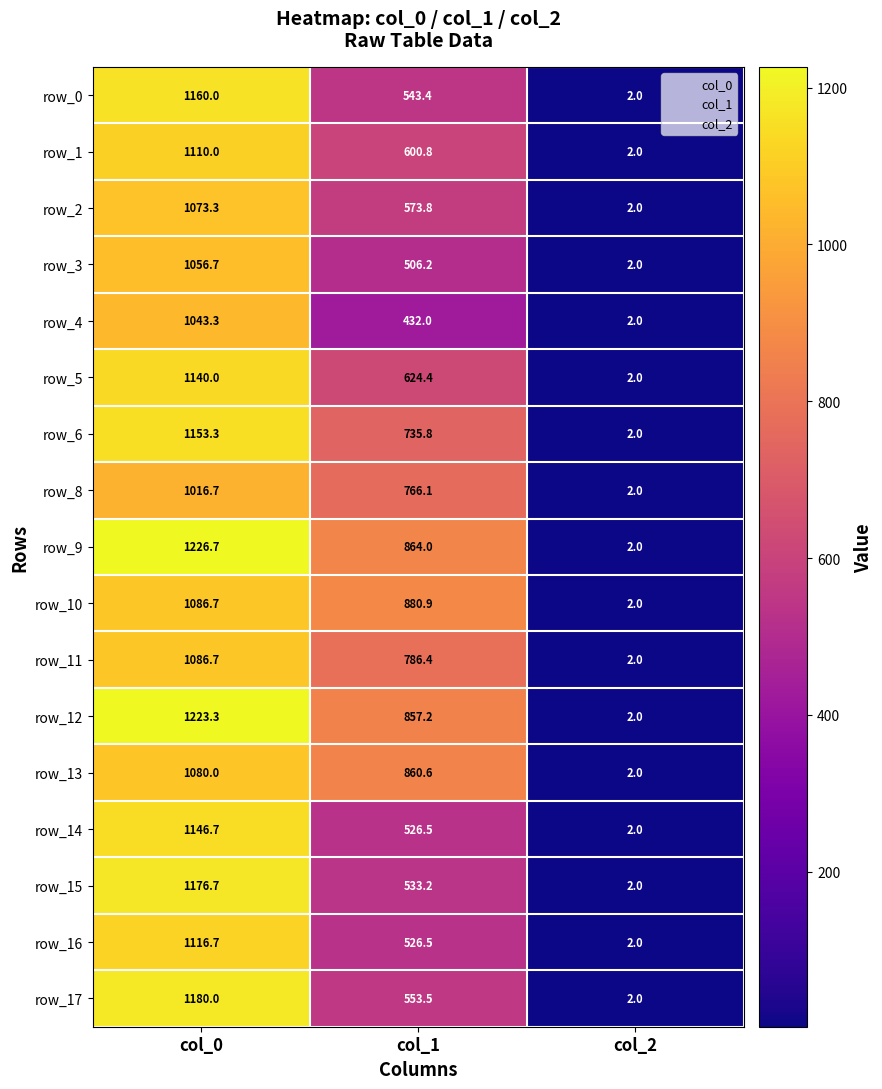

True or false: row_8 has a value of 2151.1 at col_0.

False